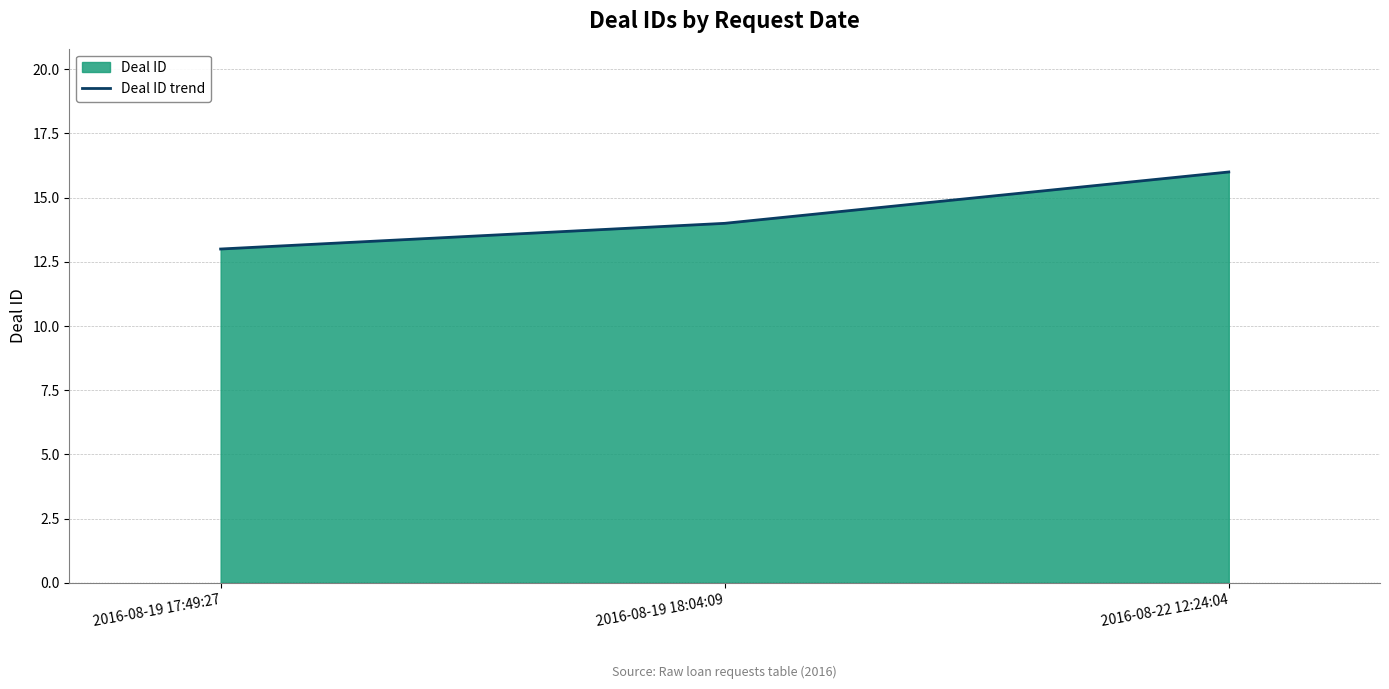

What is the label of the 2nd point from the right?

2016-08-19 18:04:09